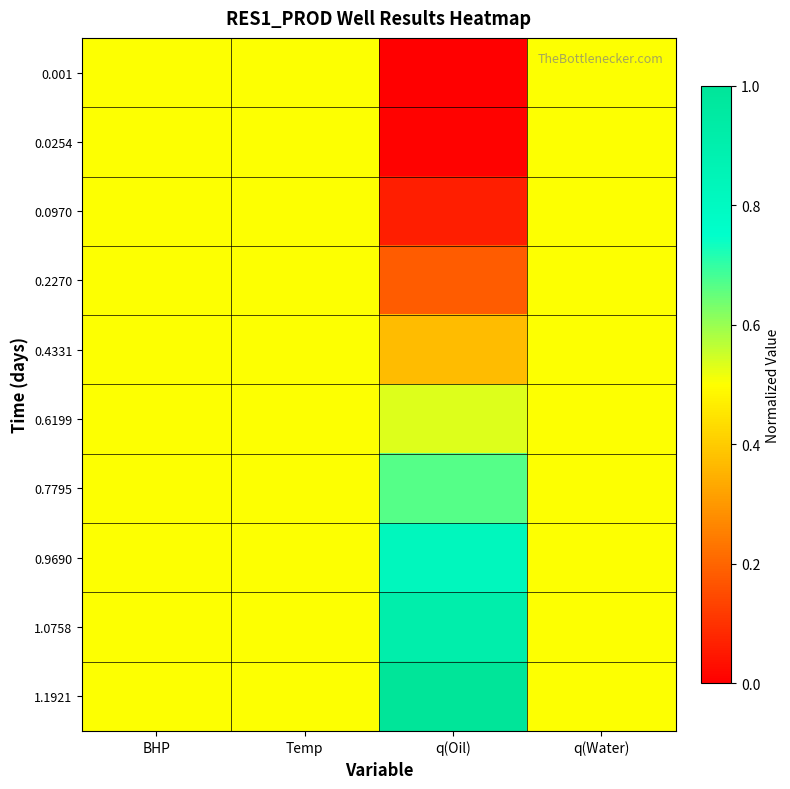

Reading left to right, list all the values displayed in this chart.

0.001: BHP=0.5	Temp=0.5	q(Oil)=0.0	q(Water)=0.5
0.0254: BHP=0.5	Temp=0.5	q(Oil)=0.0	q(Water)=0.5
0.0970: BHP=0.5	Temp=0.5	q(Oil)=0.1	q(Water)=0.5
0.2270: BHP=0.5	Temp=0.5	q(Oil)=0.2	q(Water)=0.5
0.4331: BHP=0.5	Temp=0.5	q(Oil)=0.4	q(Water)=0.5
0.6199: BHP=0.5	Temp=0.5	q(Oil)=0.5	q(Water)=0.5
0.7795: BHP=0.5	Temp=0.5	q(Oil)=0.7	q(Water)=0.5
0.9690: BHP=0.5	Temp=0.5	q(Oil)=0.8	q(Water)=0.5
1.0758: BHP=0.5	Temp=0.5	q(Oil)=0.9	q(Water)=0.5
1.1921: BHP=0.5	Temp=0.5	q(Oil)=1.0	q(Water)=0.5